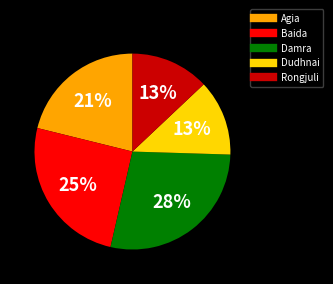

How many segments does this pie chart have?

5